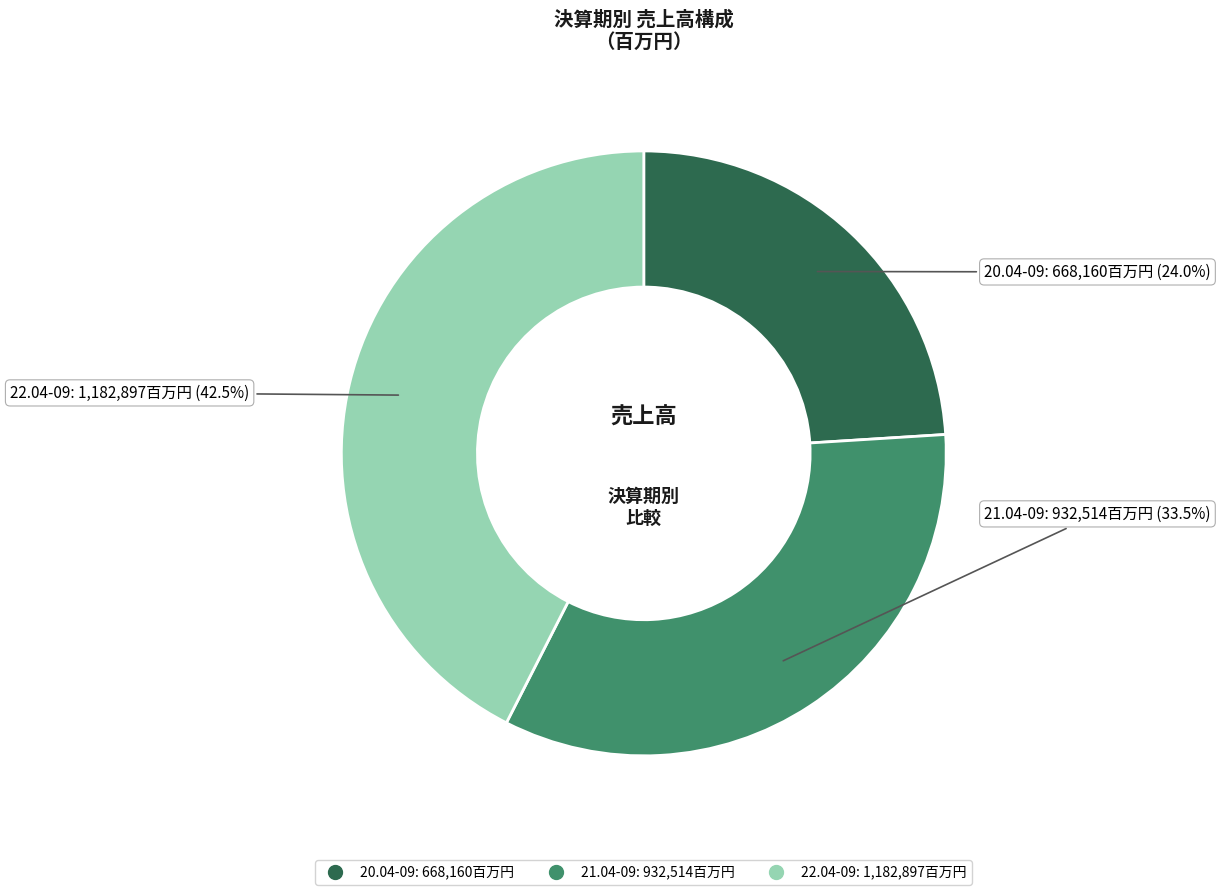

Which slice is the largest?

22.04-09